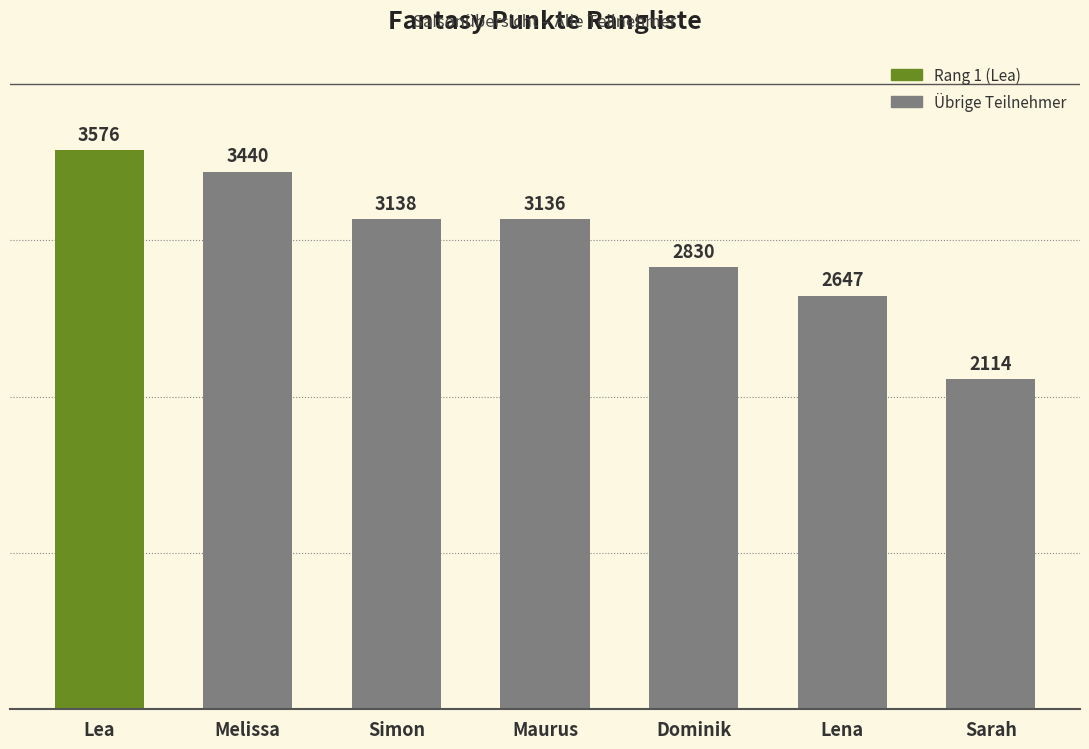

Reading left to right, what are all the values shown in this chart?

3576	3440	3138	3136	2830	2647	2114